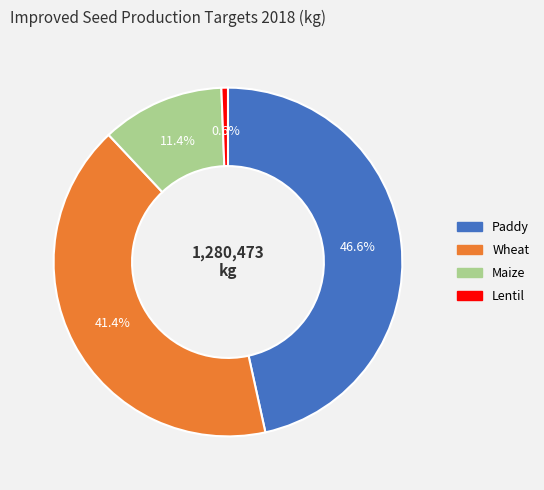

True or false: Paddy accounts for 47% of the total.

True